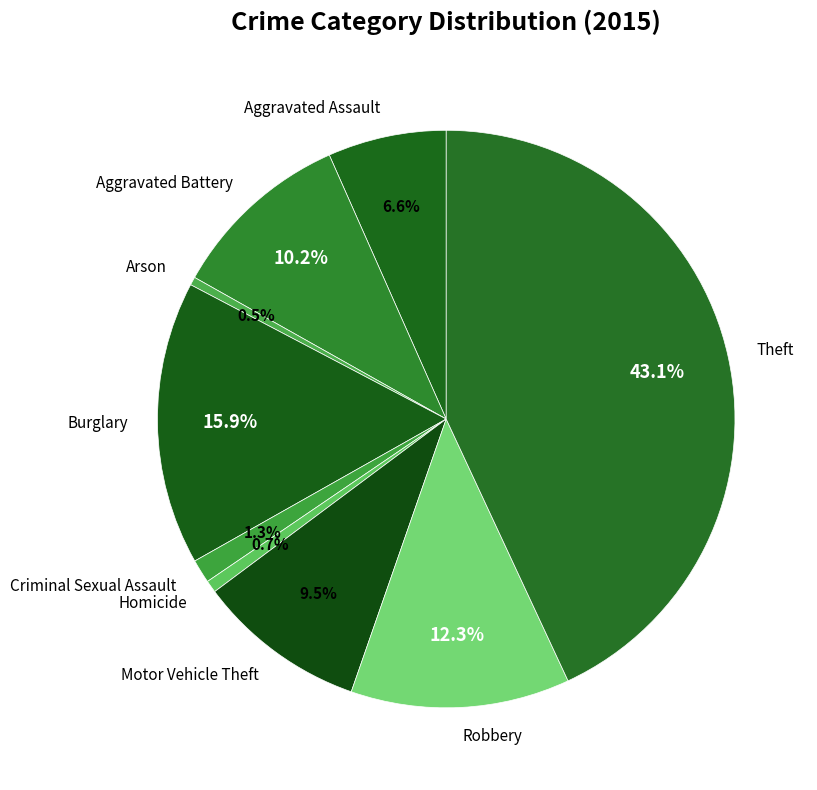

To the nearest percent, what portion does Burglary represent?

16%